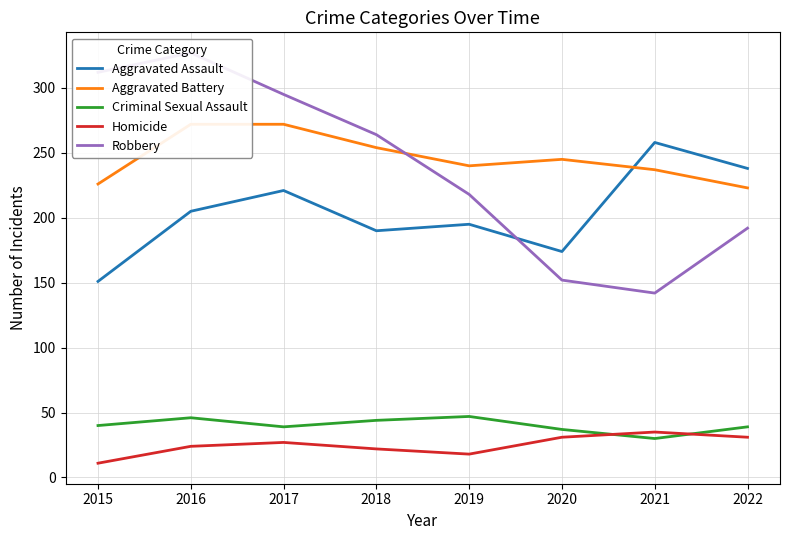

Reading left to right, extract all data points from this chart.

Aggravated Assault: 2015=151	2016=205	2017=221	2018=190	2019=195	2020=174	2021=258	2022=238
Aggravated Battery: 2015=226	2016=272	2017=272	2018=254	2019=240	2020=245	2021=237	2022=223
Criminal Sexual Assault: 2015=40	2016=46	2017=39	2018=44	2019=47	2020=37	2021=30	2022=39
Homicide: 2015=11	2016=24	2017=27	2018=22	2019=18	2020=31	2021=35	2022=31
Robbery: 2015=312	2016=327	2017=295	2018=264	2019=218	2020=152	2021=142	2022=192